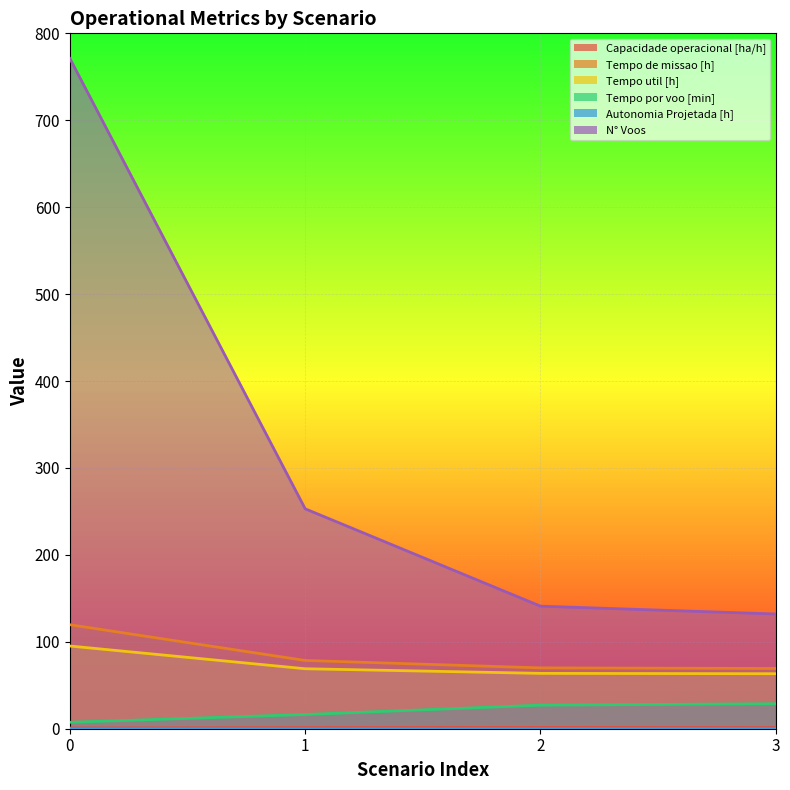

Reading left to right, extract all data points from this chart.

Capacidade operacional [ha/h]: 0=0.8	1=1.3	2=1.4	3=1.4
Tempo de missao [h]: 0=119.6	1=78.5	2=70.0	3=69.3
Tempo util [h]: 0=95.1	1=69.0	2=63.7	3=63.3
Tempo por voo [min]: 0=7.4	1=16.4	2=27.1	3=28.8
Autonomia Projetada [h]: 0=0.1	1=0.2	2=0.4	3=0.5
N° Voos: 0=771.0	1=253.0	2=141.0	3=132.0